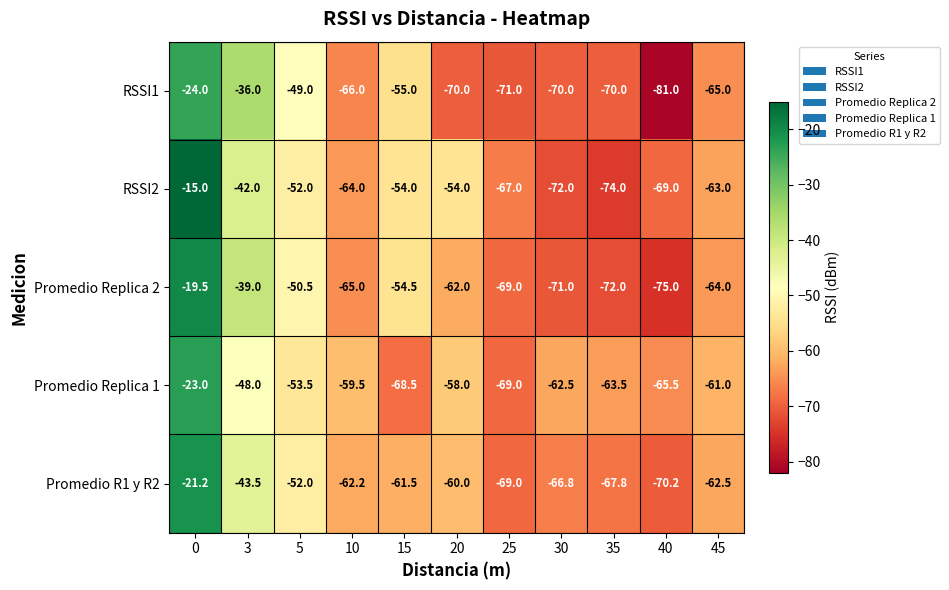

Between 10 and 20, which series saw the biggest shift?

RSSI2